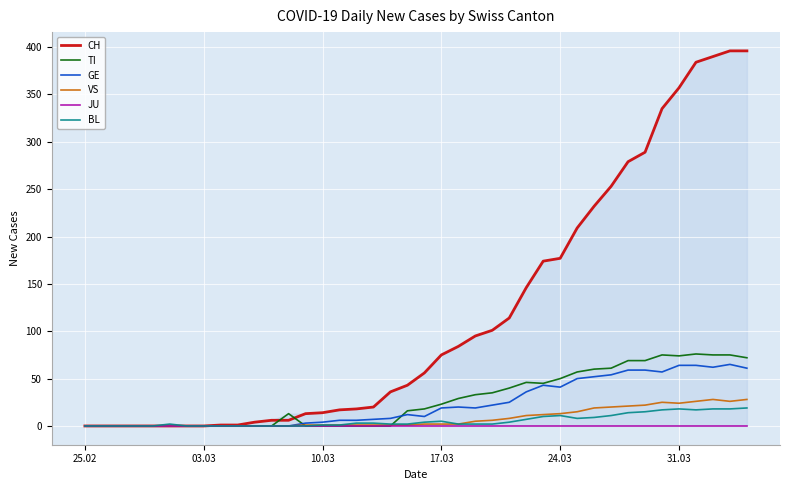

True or false: TI and BL intersect in this chart.

True